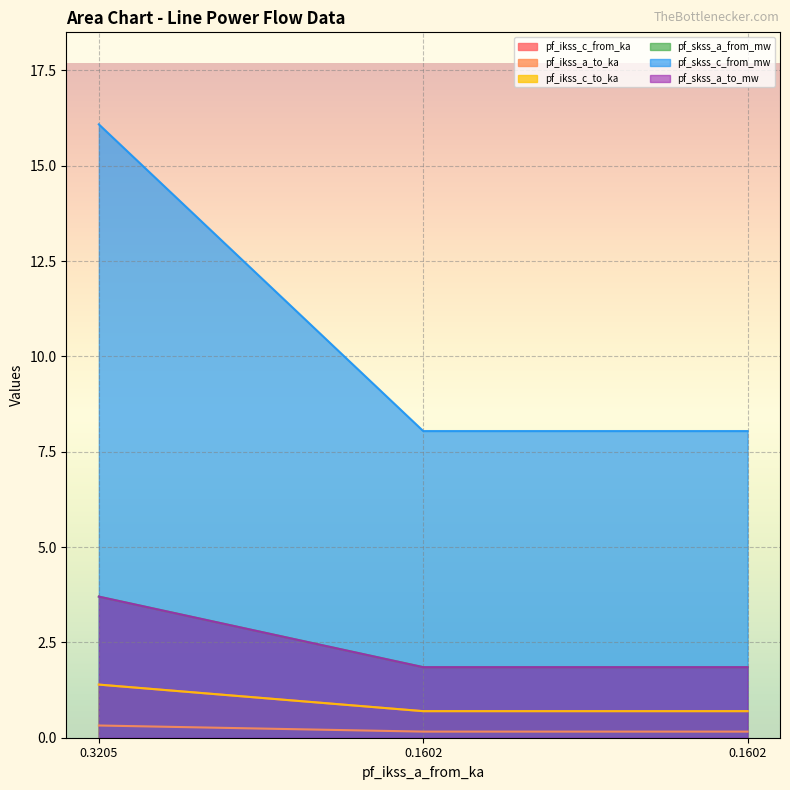

How many lines are shown in the chart?

6